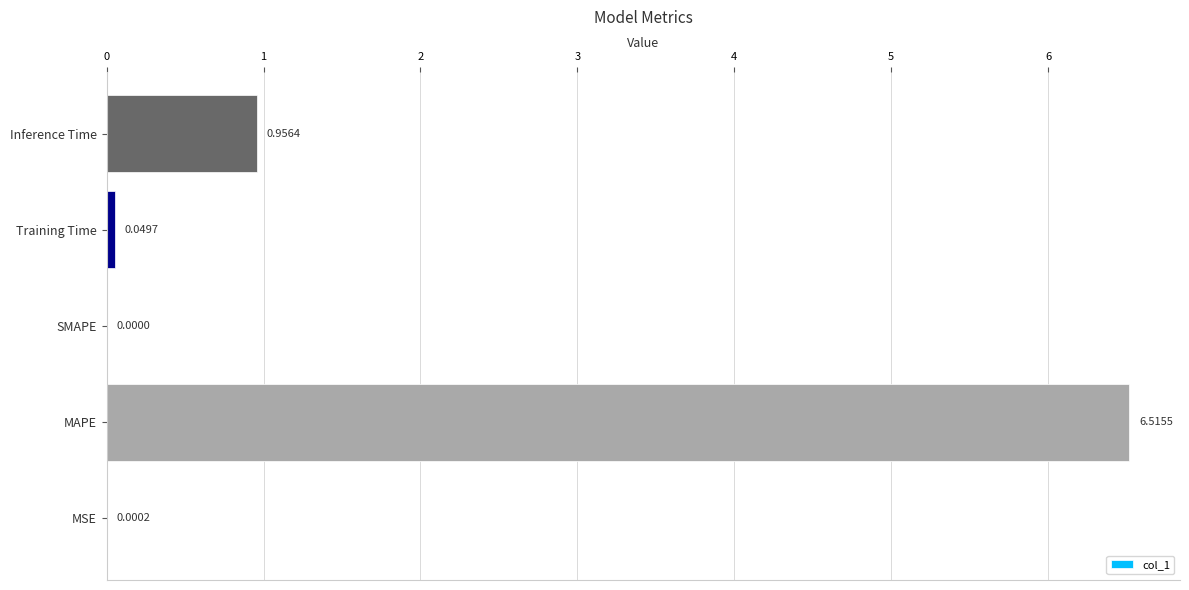

Where is the data nearest to the value 3?

Inference Time